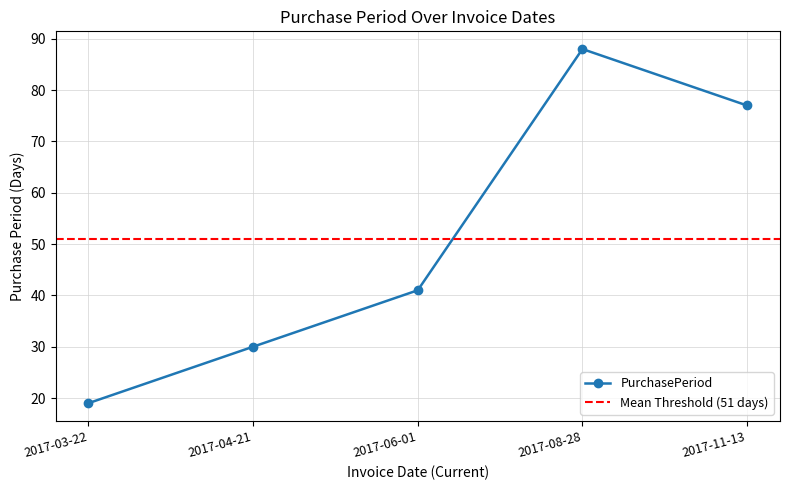

List the labels in order of value, largest first.

2017-08-28, 2017-11-13, 2017-06-01, 2017-04-21, 2017-03-22